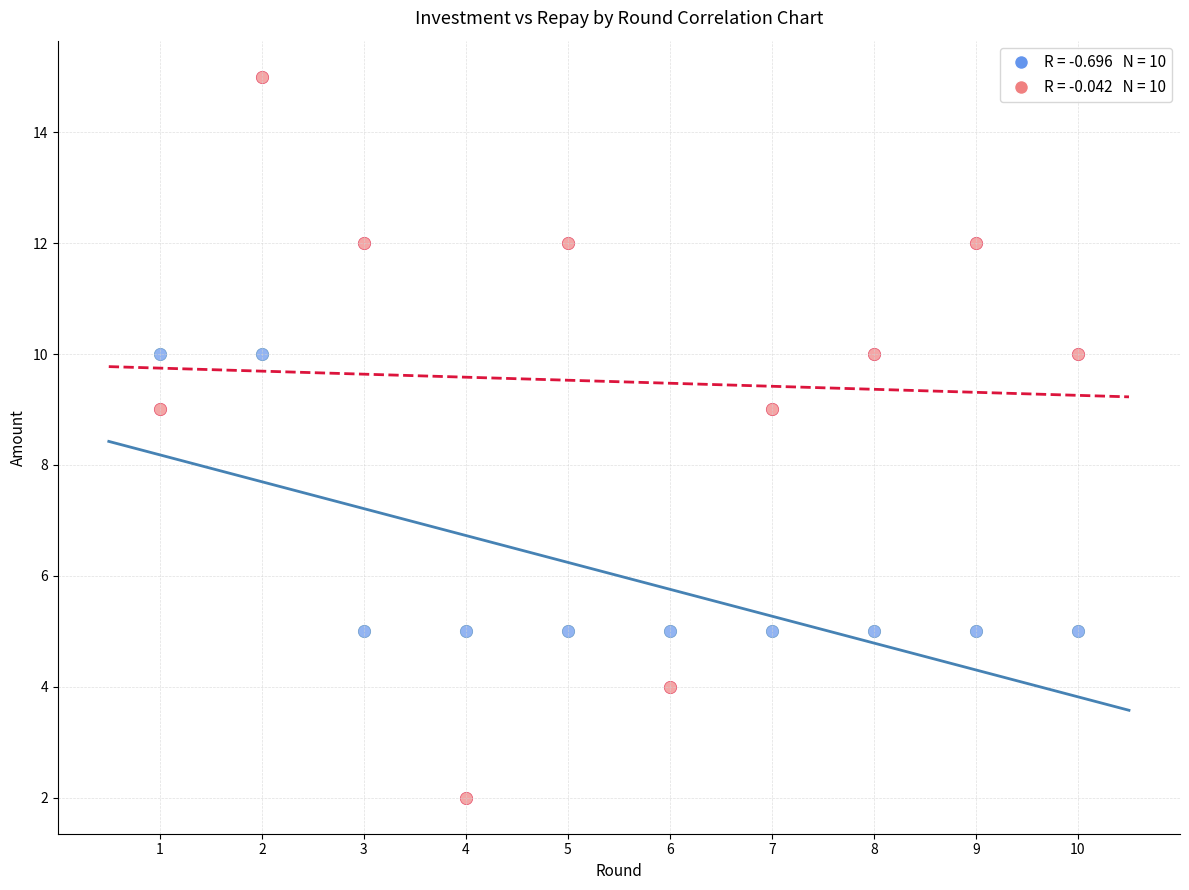

Across all data points, what is the range of X values (max minus min)?

9